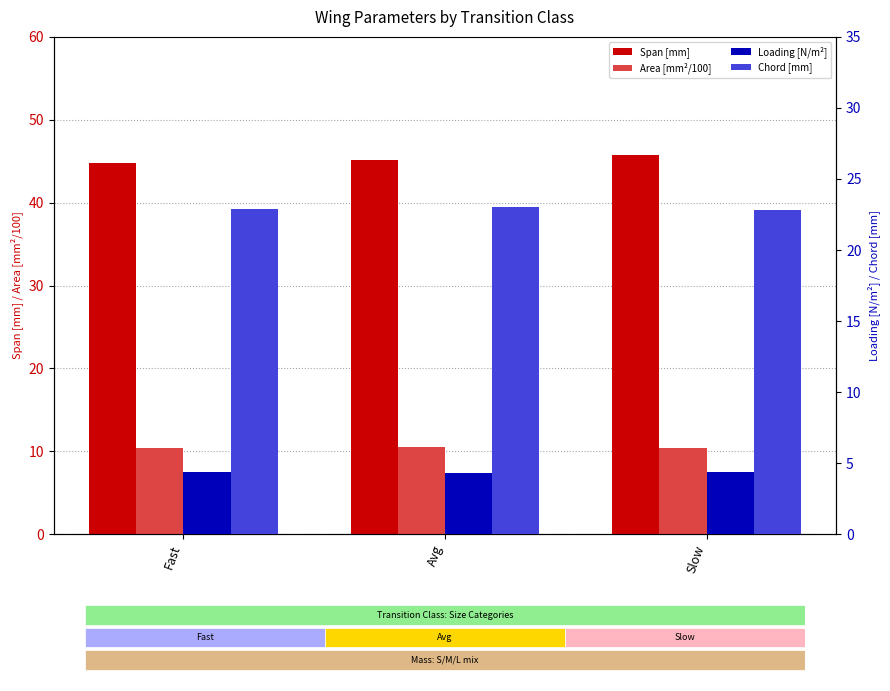

Which series changed the most between Avg and Slow?

Span: [mm]